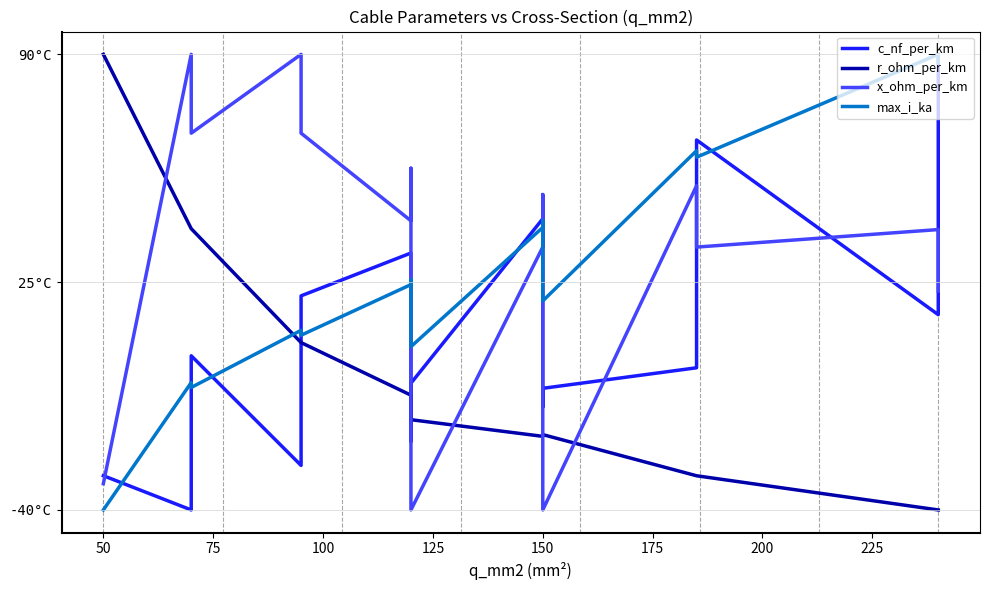

Which series has the largest range (max minus min)?

c_nf_per_km